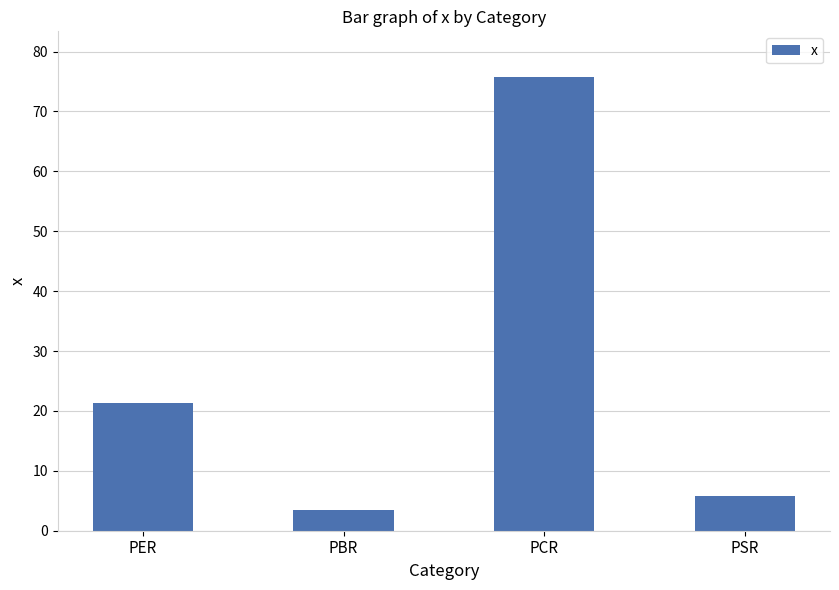

How many categories are shown in the chart?

4